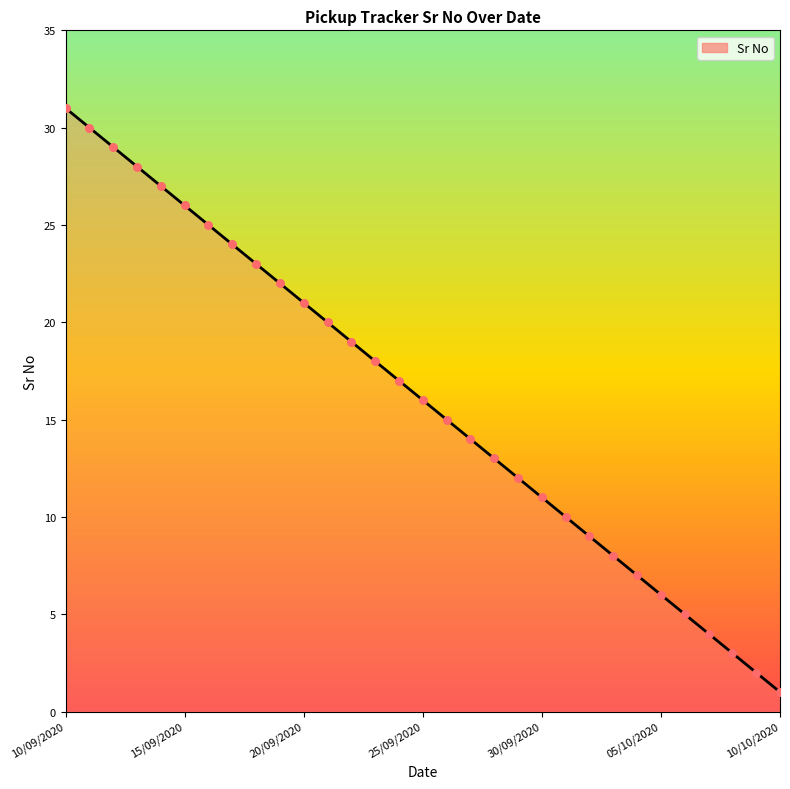

What is the maximum value shown in the chart?

31